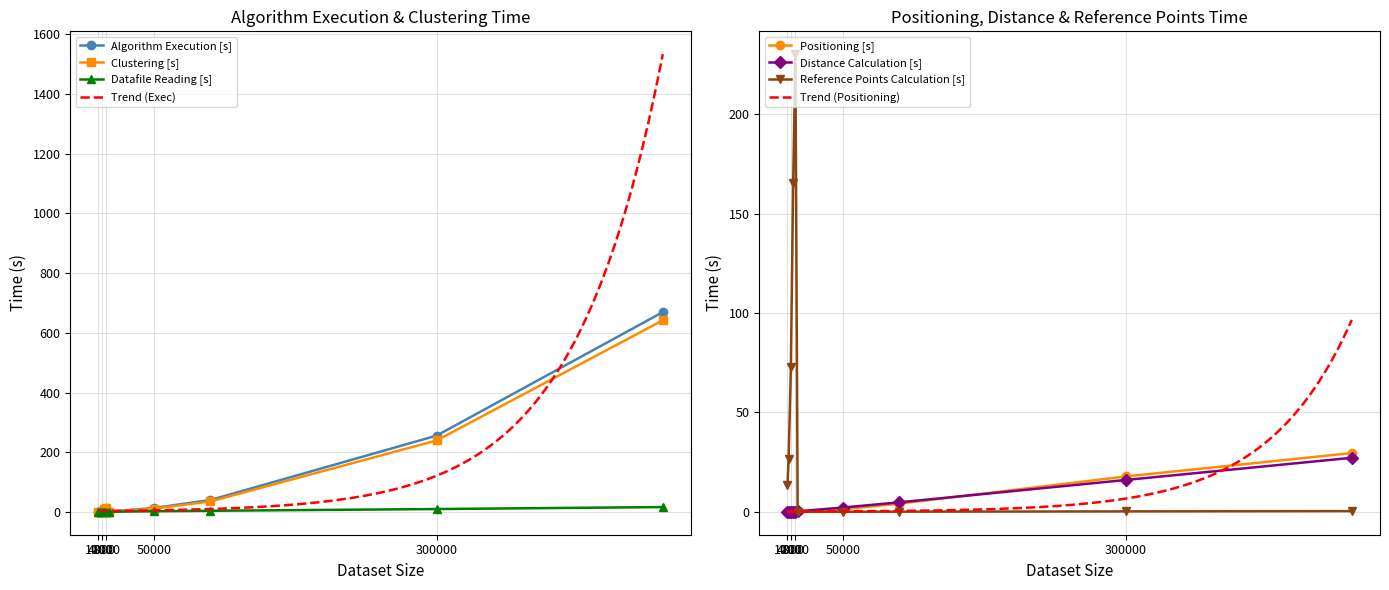

In Clustering [s], how many points are lower than both neighbors (excluding endpoints)?

1